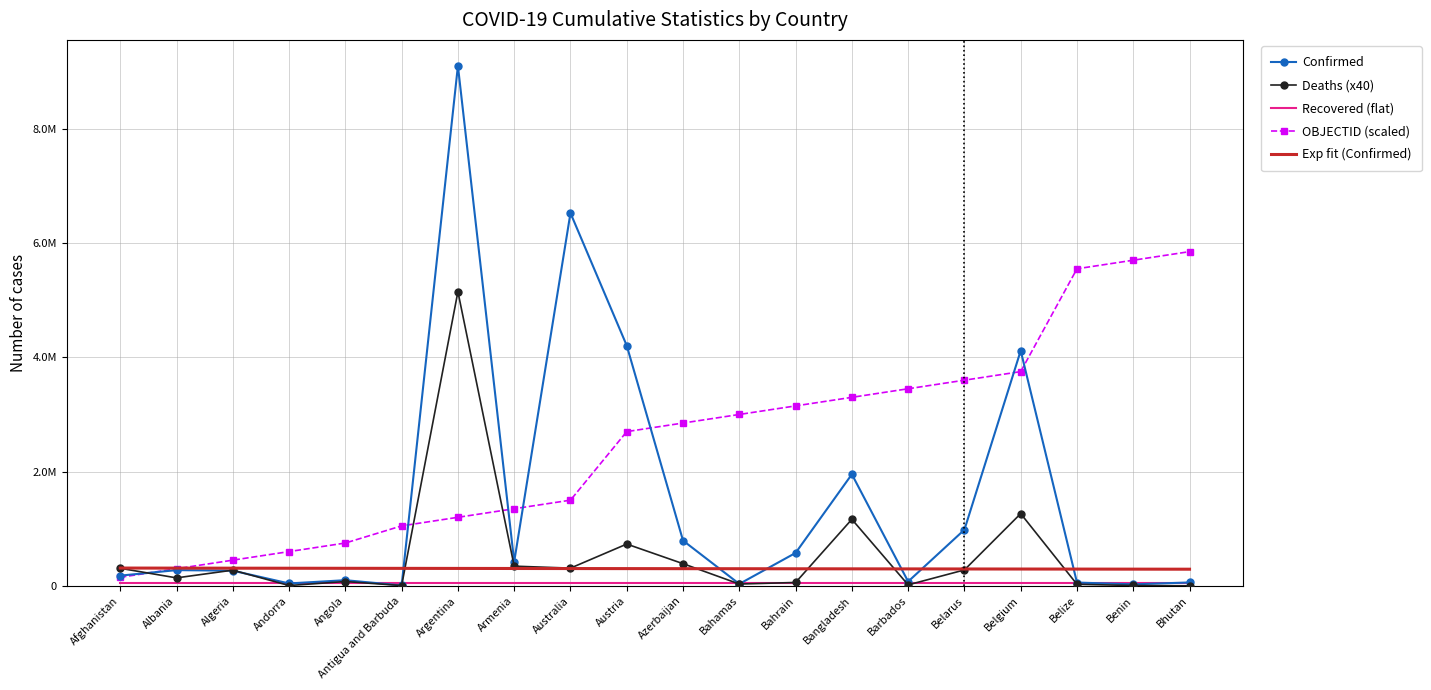

In Deaths (x40), how many points are higher than both neighbors (excluding endpoints)?

6